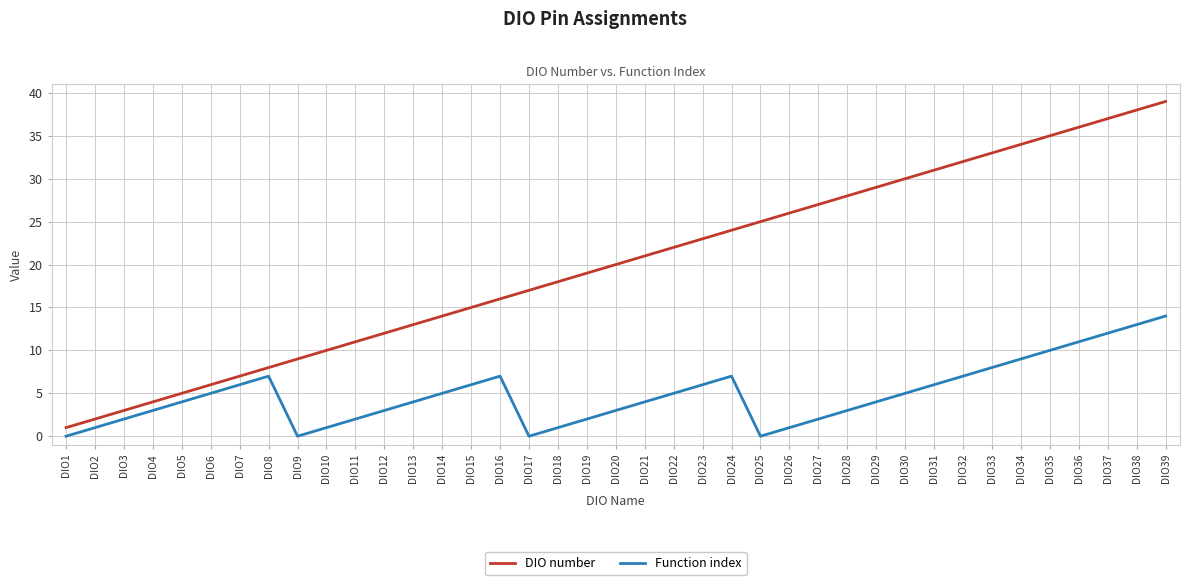

Does the chart display data point markers on the line(s)?

No